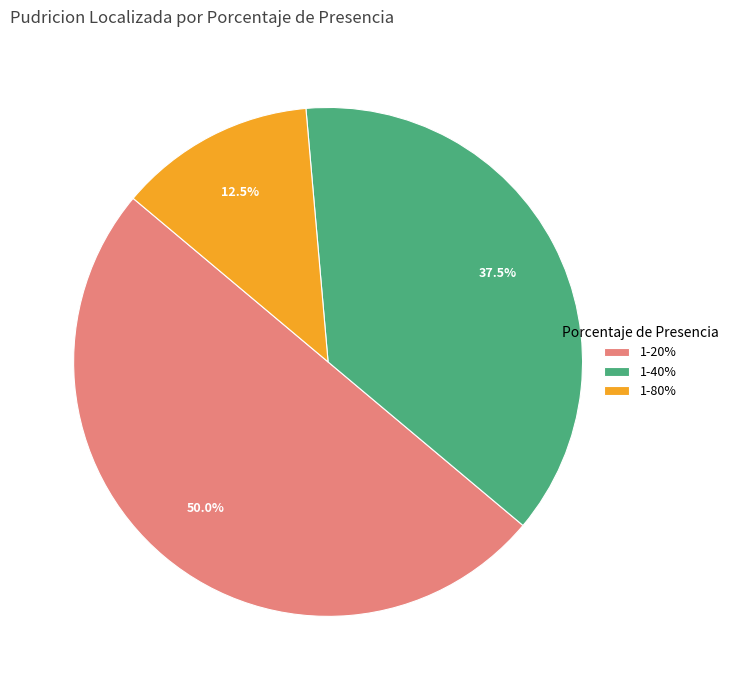

Rank the categories by value from lowest to highest.

1-80%, 1-40%, 1-20%